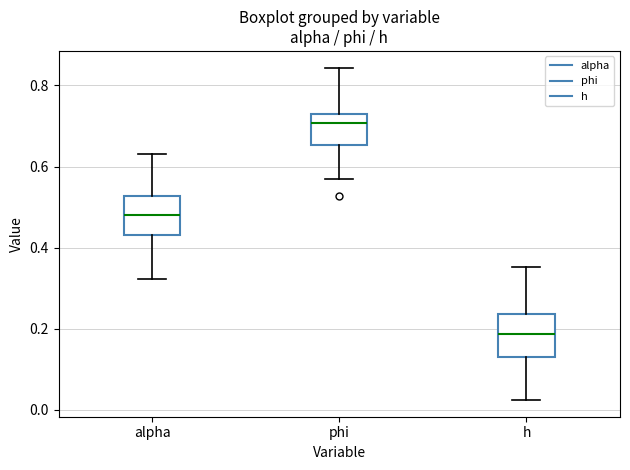

Where is the upper edge of the box for alpha on the y-axis? The values are not printed on the chart, so give them approximately, as read against the axis.

0.52